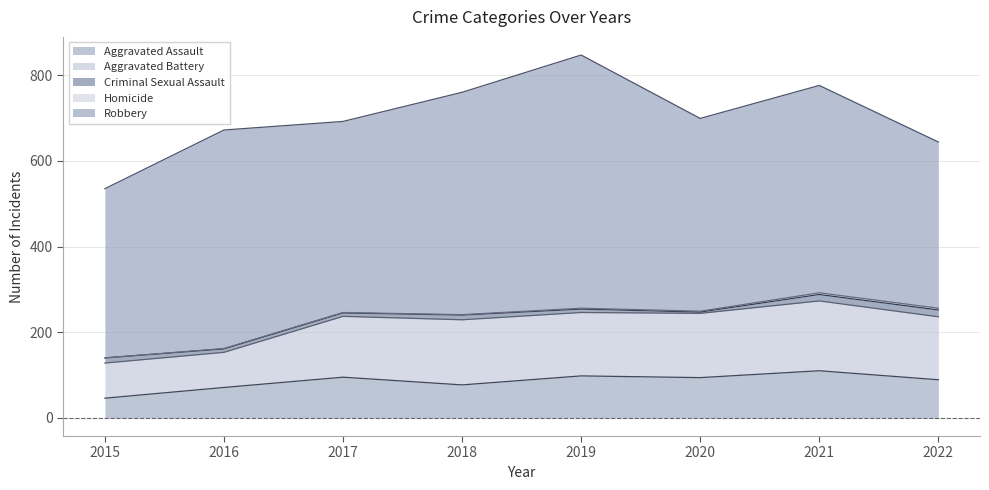

What is the difference between the Aggravated Battery values at 2017 and 2019?

6